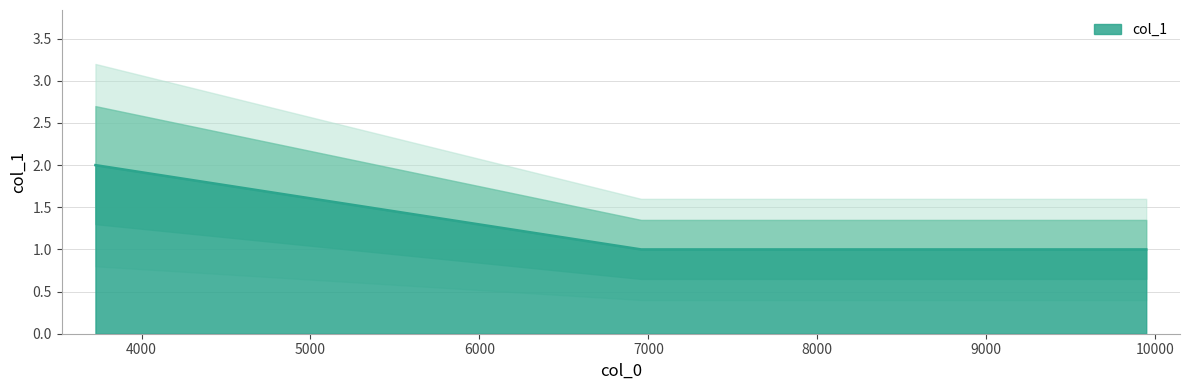

How many distinct data groups are displayed?

1